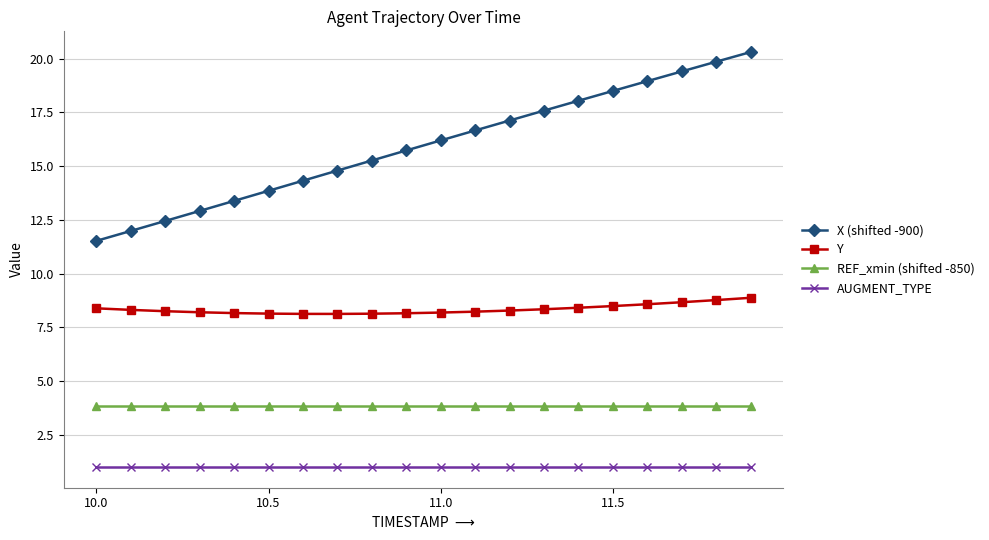

True or false: REF_xmin (shifted -850) and AUGMENT_TYPE intersect in this chart.

False